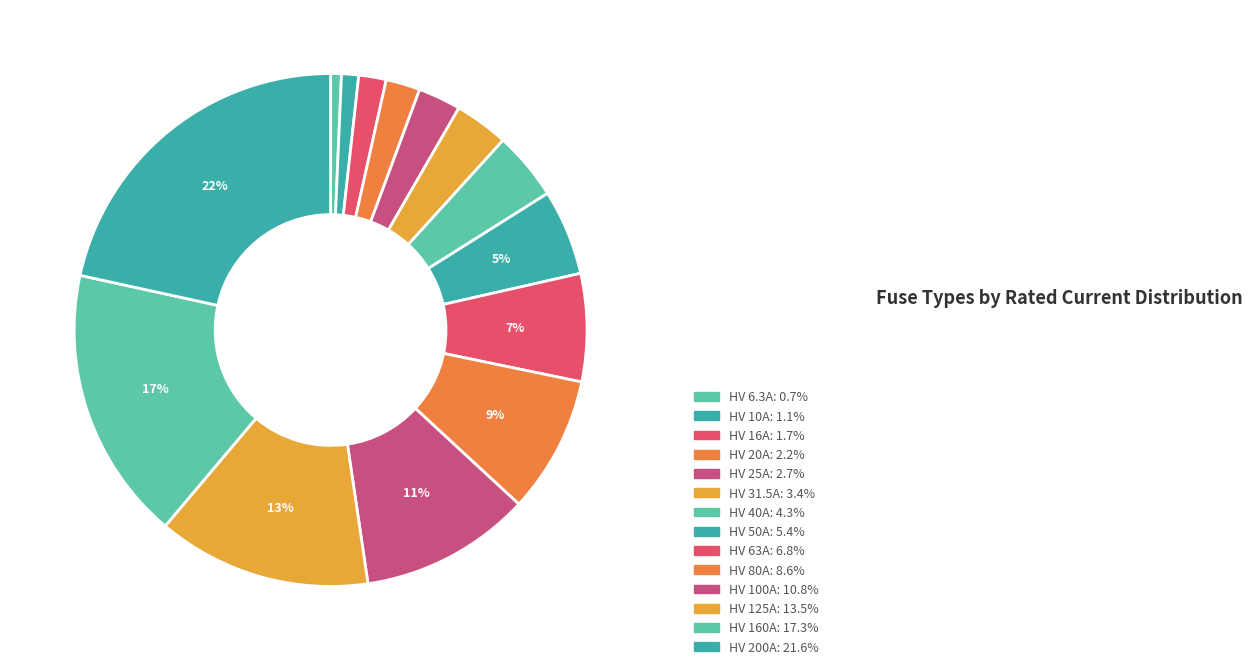

Does HV 50A account for over 50% of the chart?

No